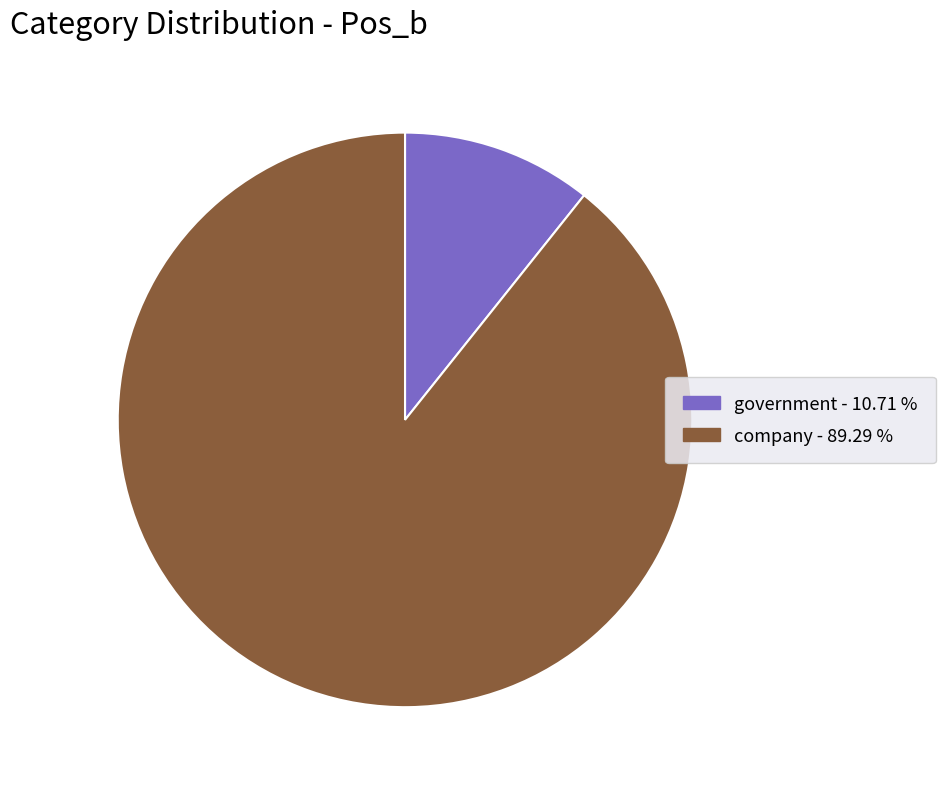

How many segments does this pie chart have?

2